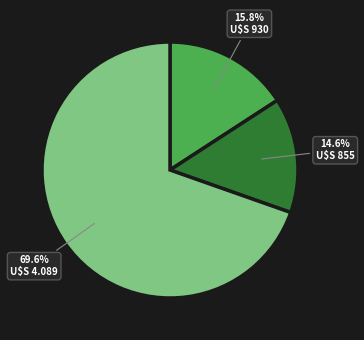

Is there a majority slice in this chart?

Yes